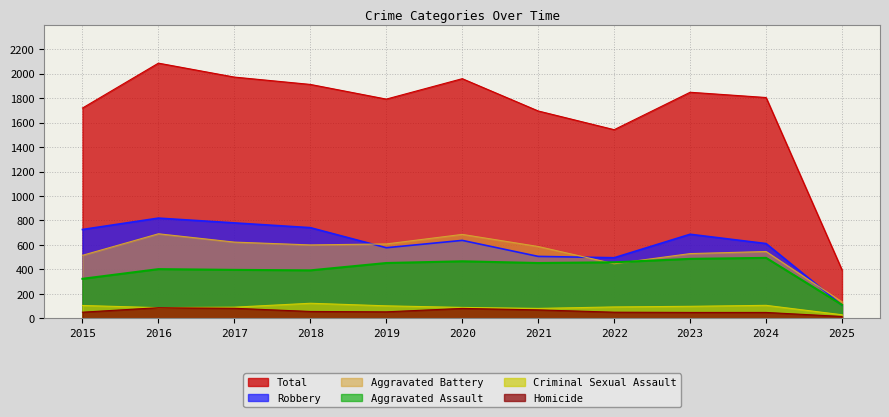

How many interior local valleys does the Criminal Sexual Assault series have?

2